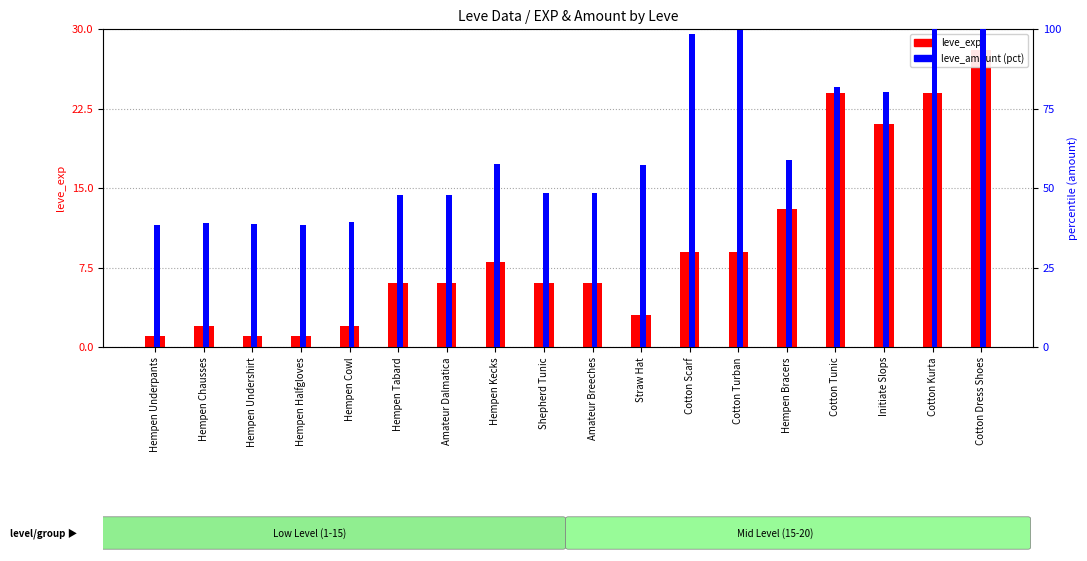

Is the value of leve_exp at Hempen Bracers greater than the value of leve_amount (pct) at Hempen Kecks?

No